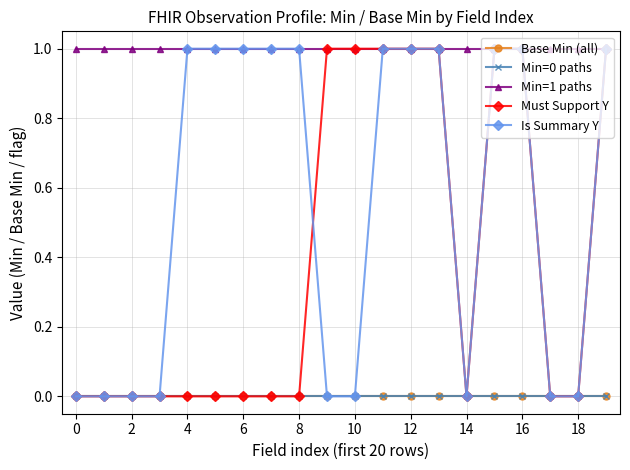

Is this an area chart (filled region under the line)?

No